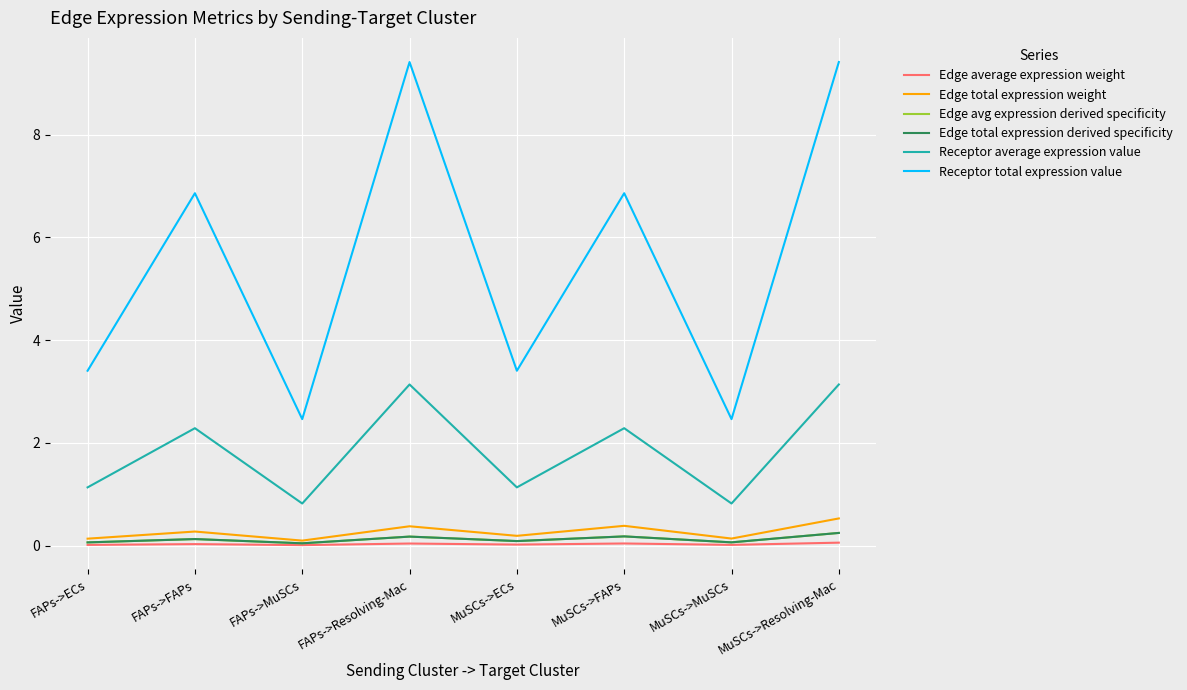

What is the sum of the Receptor average expression value values at FAPs->FAPs and FAPs->MuSCs?

3.1